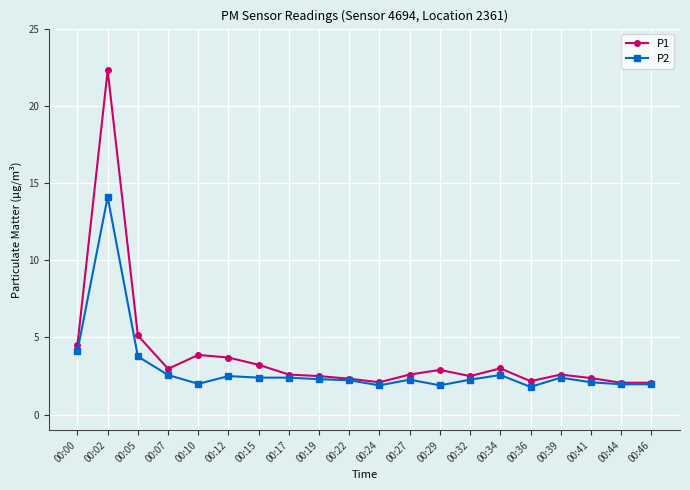

What is the minimum value for P2?

1.8